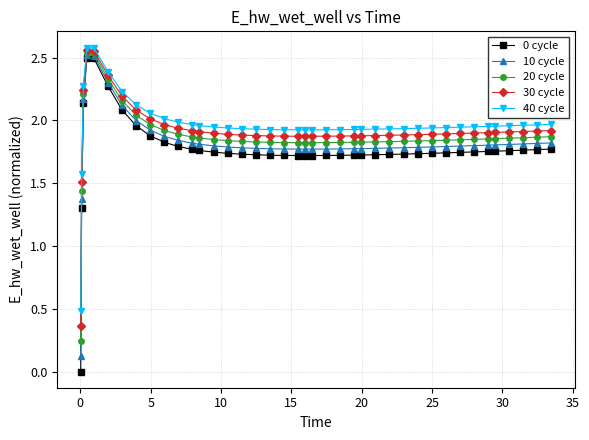

True or false: 20 cycle has more than 0 interior local peaks.

True